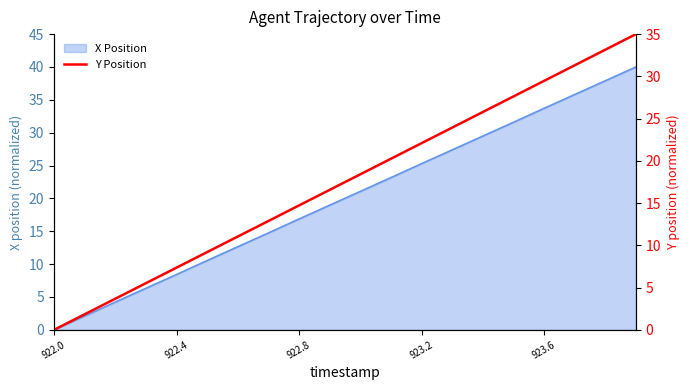

Is it true that X Position equals 8.4 at 922.4?

True